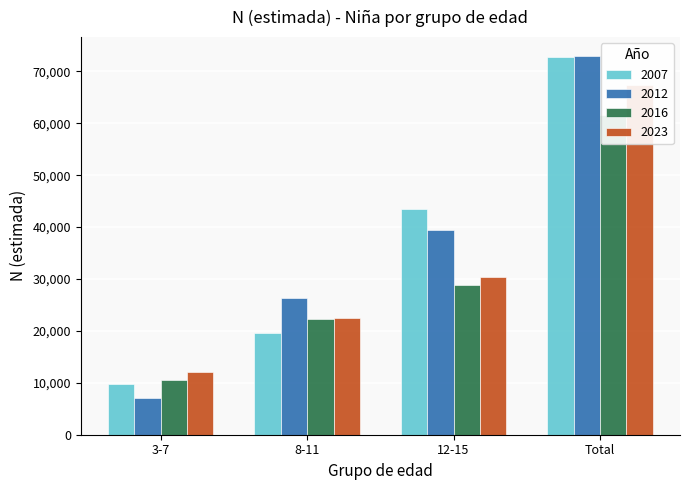

Reading left to right, transcribe all the data shown in this chart.

2007: 3-7=9703	8-11=19547	12-15=43539	Total=72789
2012: 3-7=7162	8-11=26257	12-15=39525	Total=72944
2016: 3-7=10485	8-11=22358	12-15=28788	Total=61631
2023: 3-7=12112	8-11=22476	12-15=30461	Total=67312